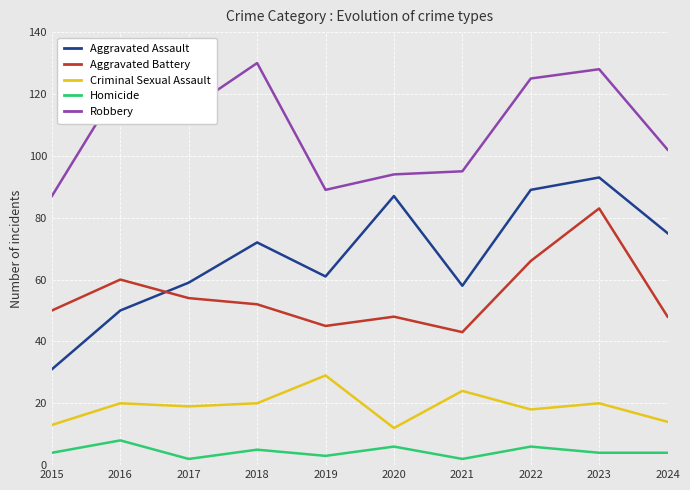

How many Homicide values are between 3 and 6?

7